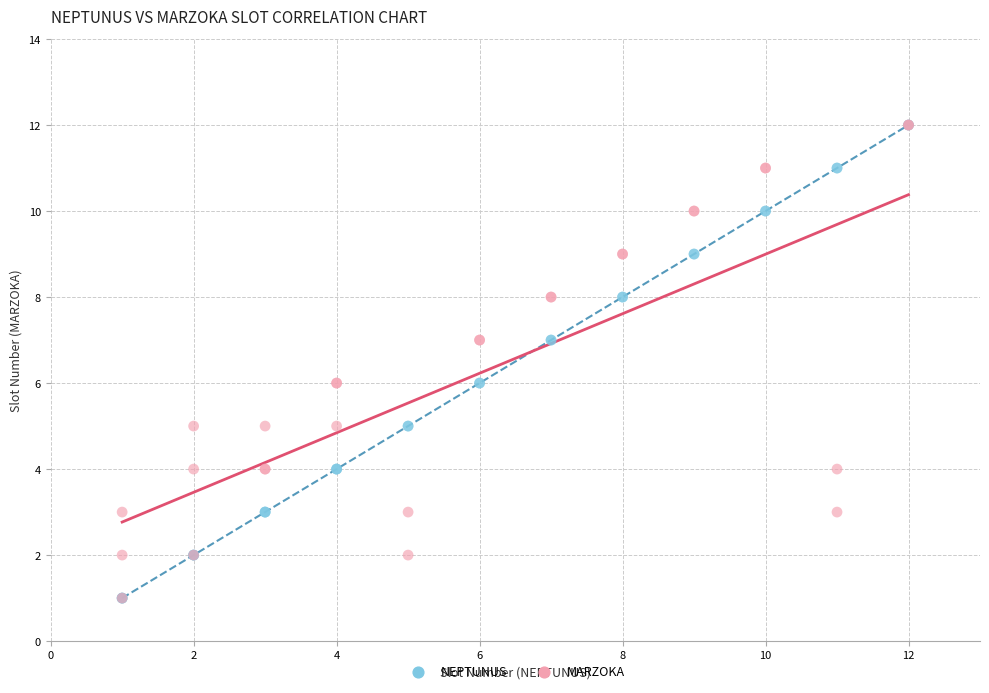

What are all the series names shown in the legend?

NEPTUNUS, MARZOKA